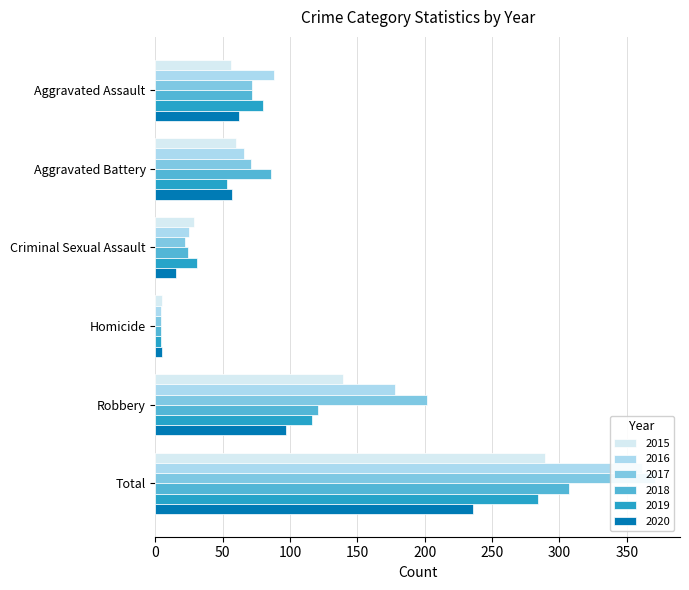

What is the label of the 4th bar from the left?

Homicide